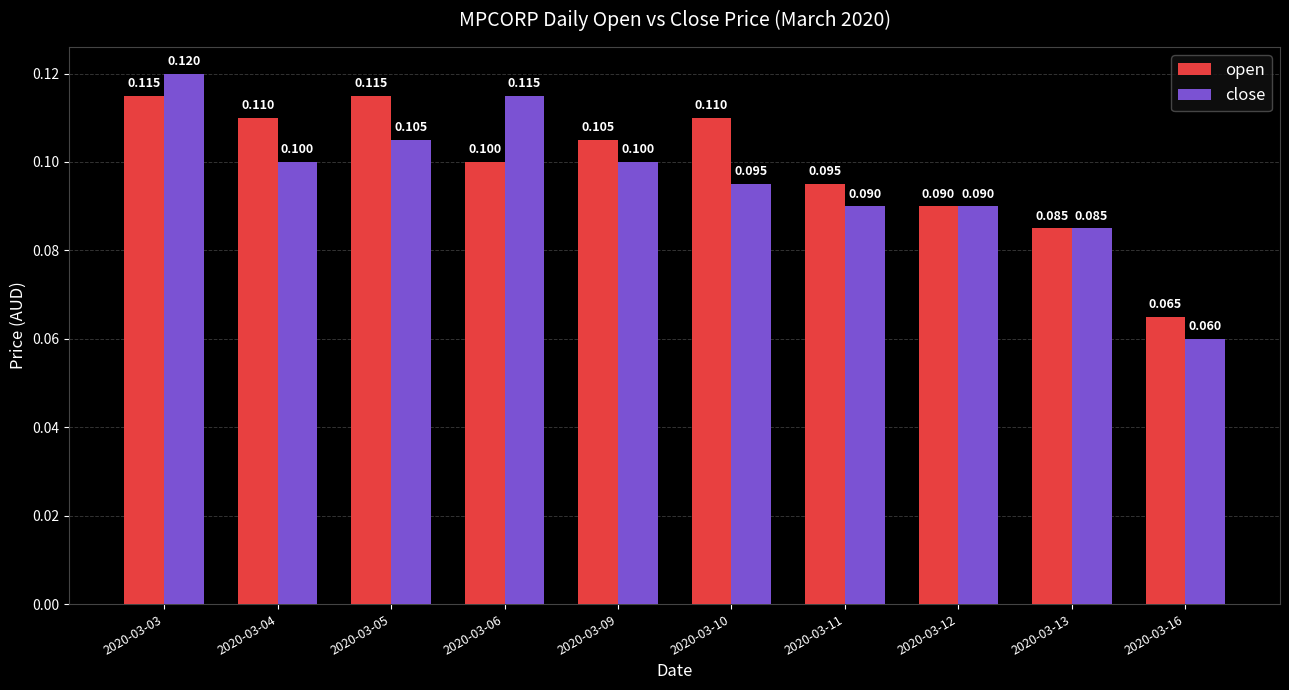

Which series has the largest total across all categories?

open